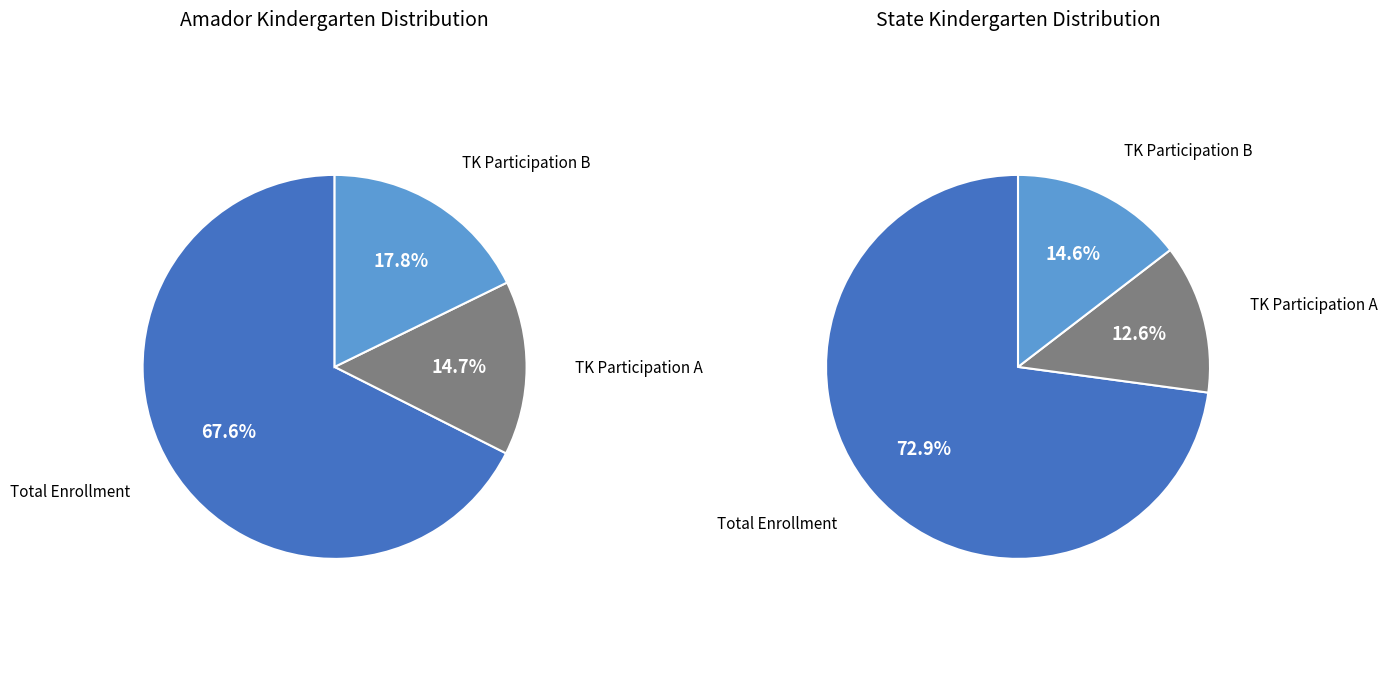

To the nearest percent, what percentage of the pie is Total Kindergarten Enrollment?

68%